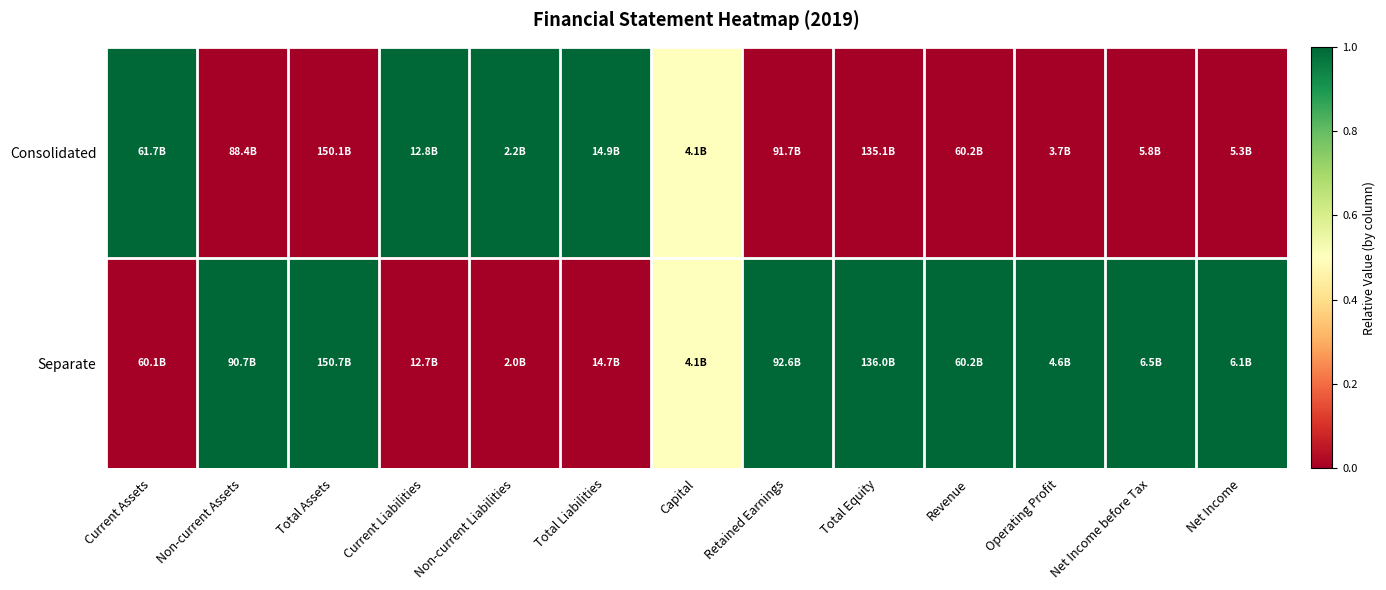

Reading right to left, transcribe all the data shown in this chart.

Consolidated: Net Income=0.0	Net Income before Tax=0.0	Operating Profit=0.0	Revenue=0.0	Total Equity=0.0	Retained Earnings=0.0	Capital=0.5	Total Liabilities=1.0	Non-current Liabilities=1.0	Current Liabilities=1.0	Total Assets=0.0	Non-current Assets=0.0	Current Assets=1.0
Separate: Net Income=1.0	Net Income before Tax=1.0	Operating Profit=1.0	Revenue=1.0	Total Equity=1.0	Retained Earnings=1.0	Capital=0.5	Total Liabilities=0.0	Non-current Liabilities=0.0	Current Liabilities=0.0	Total Assets=1.0	Non-current Assets=1.0	Current Assets=0.0